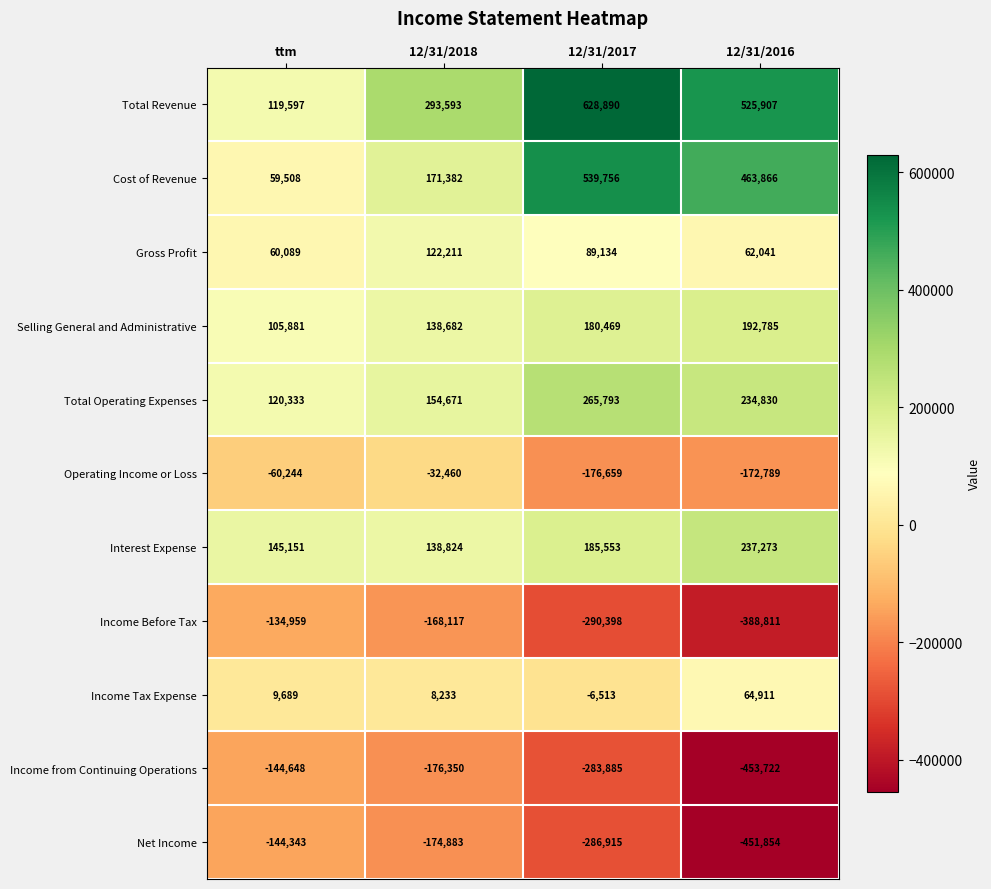

At which label is Total Operating Expenses closest to 193063?

12/31/2018